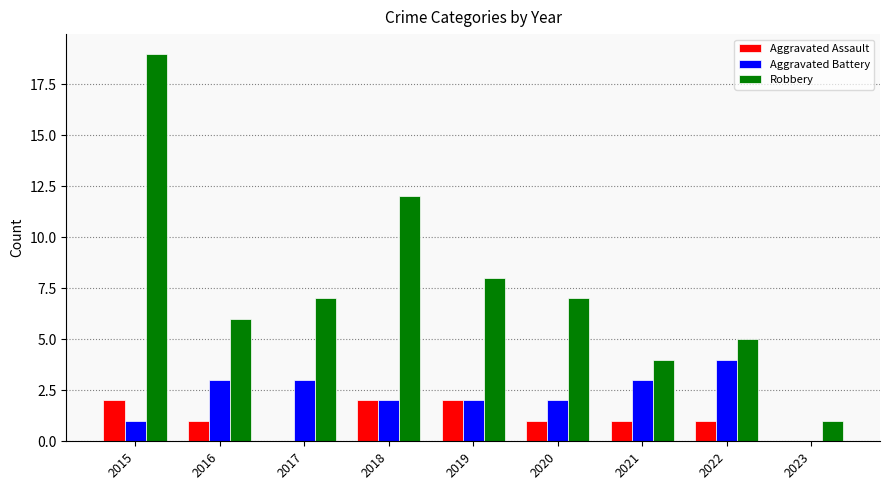

What is the average value of the Aggravated Assault series?

1